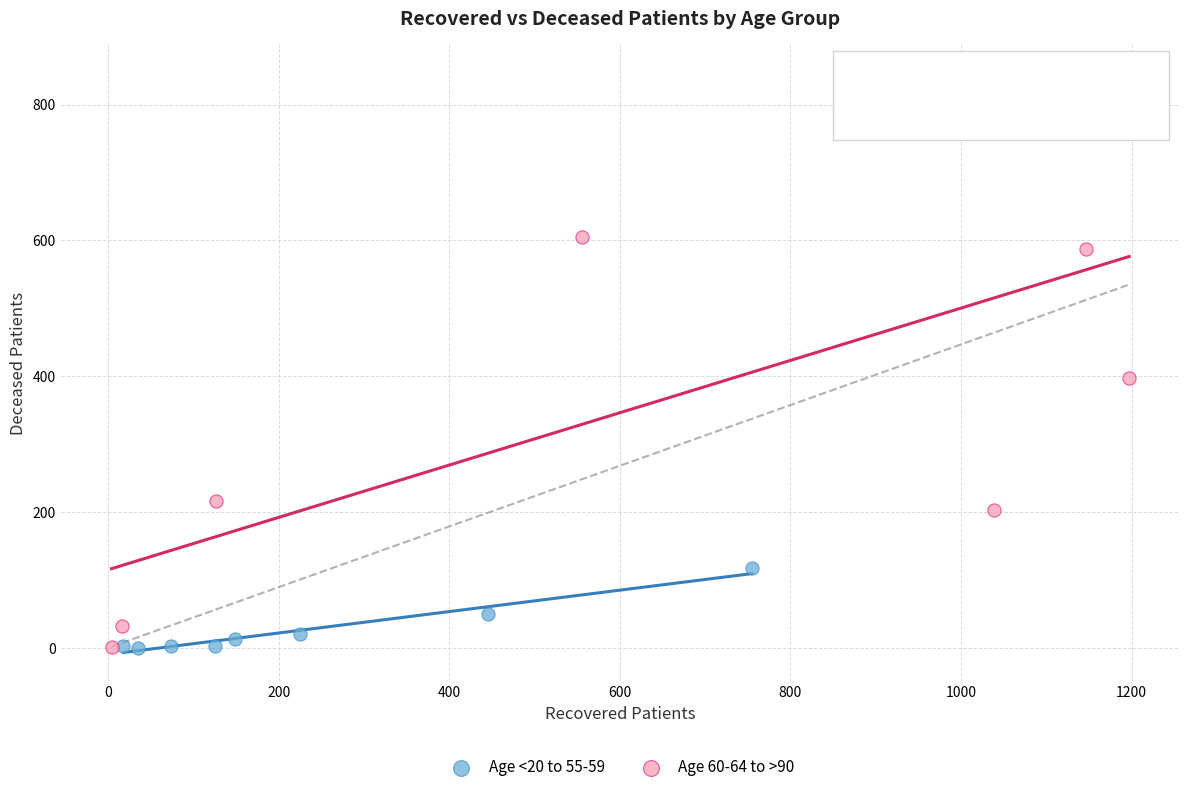

Which series reaches the maximum Y coordinate?

Age 60-64 to >90